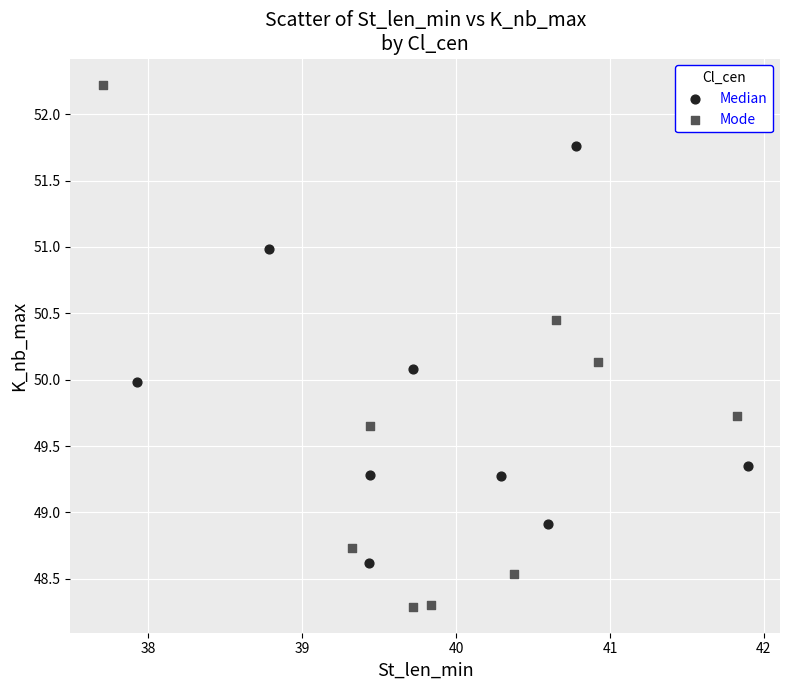

Which series reaches the minimum Y coordinate?

Mode